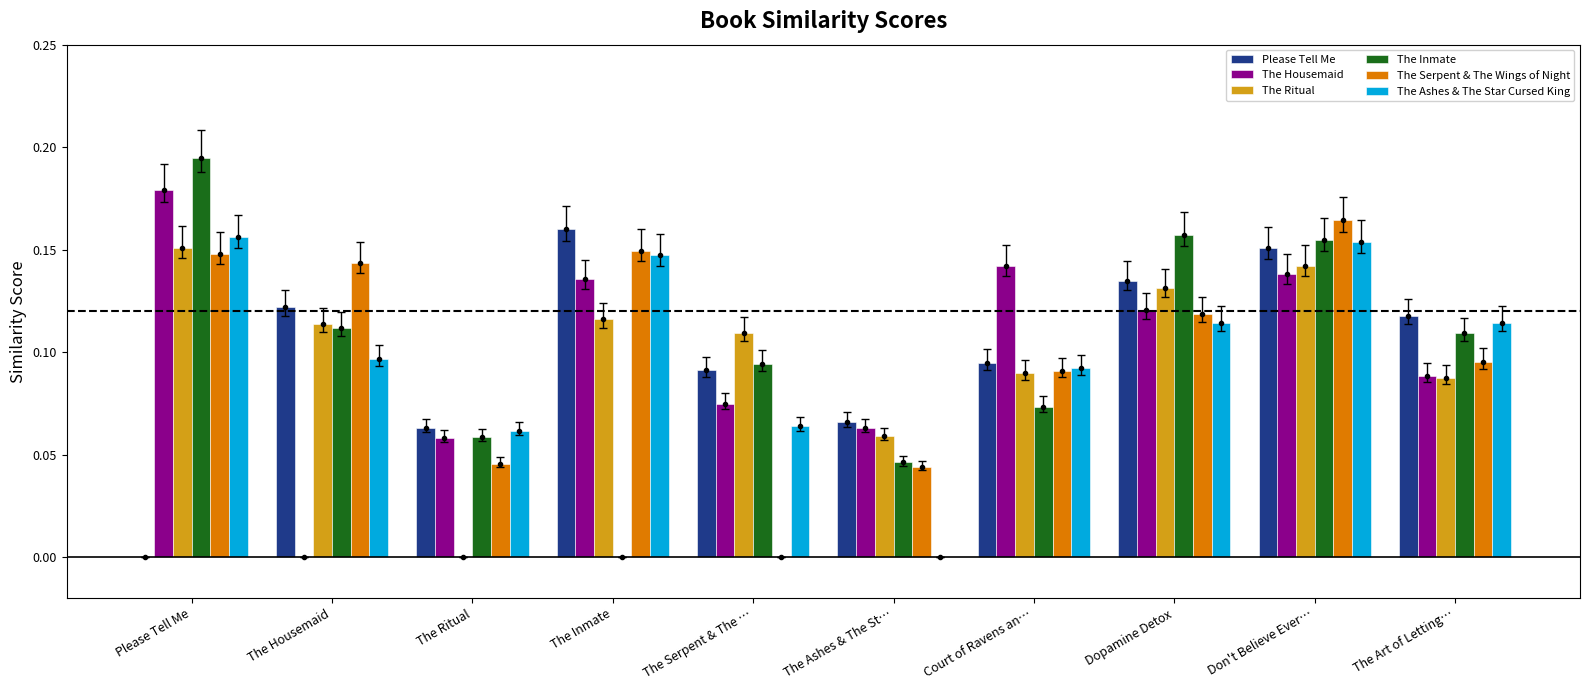

The value of The Ritual at The Inmate is 0.2. True or false?

False